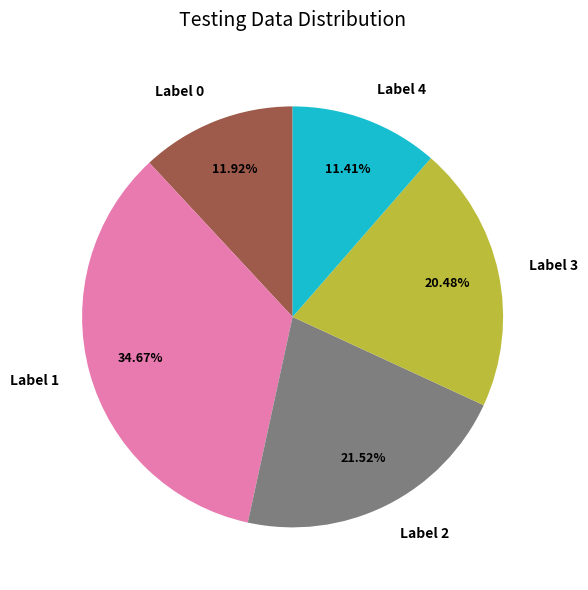

Combined, do Label 2 and Label 0 account for over 50%?

No